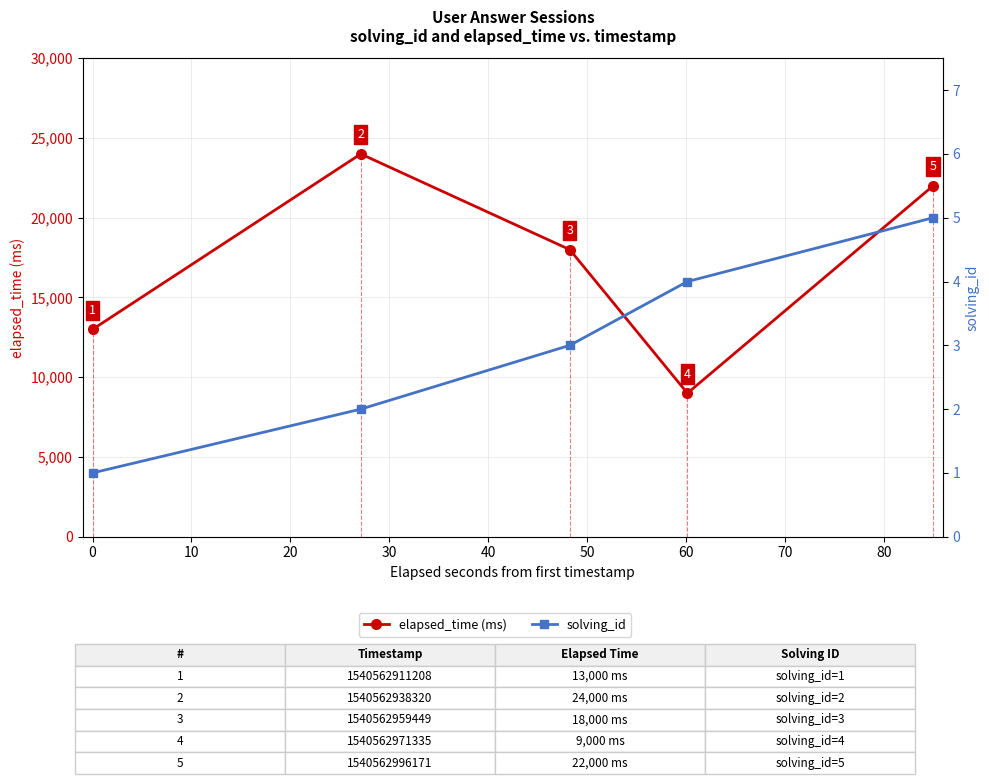

Which series has the largest total across all categories?

elapsed_time (ms)